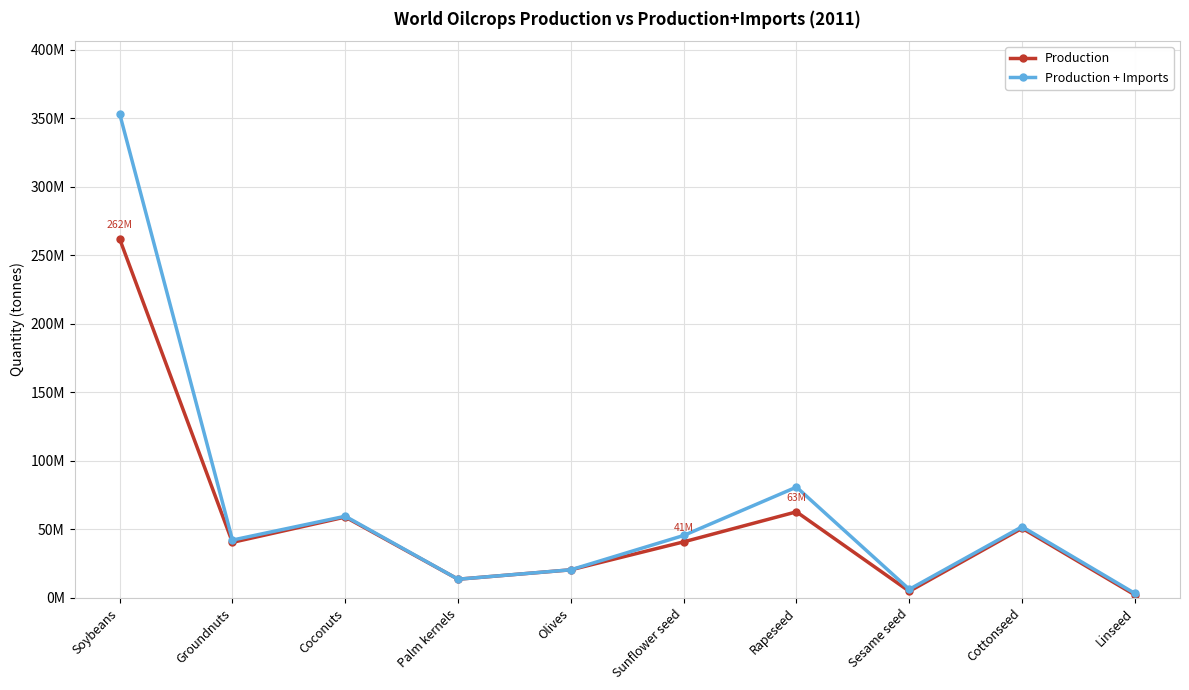

What are all the series names shown in the legend?

Production, Production + Imports